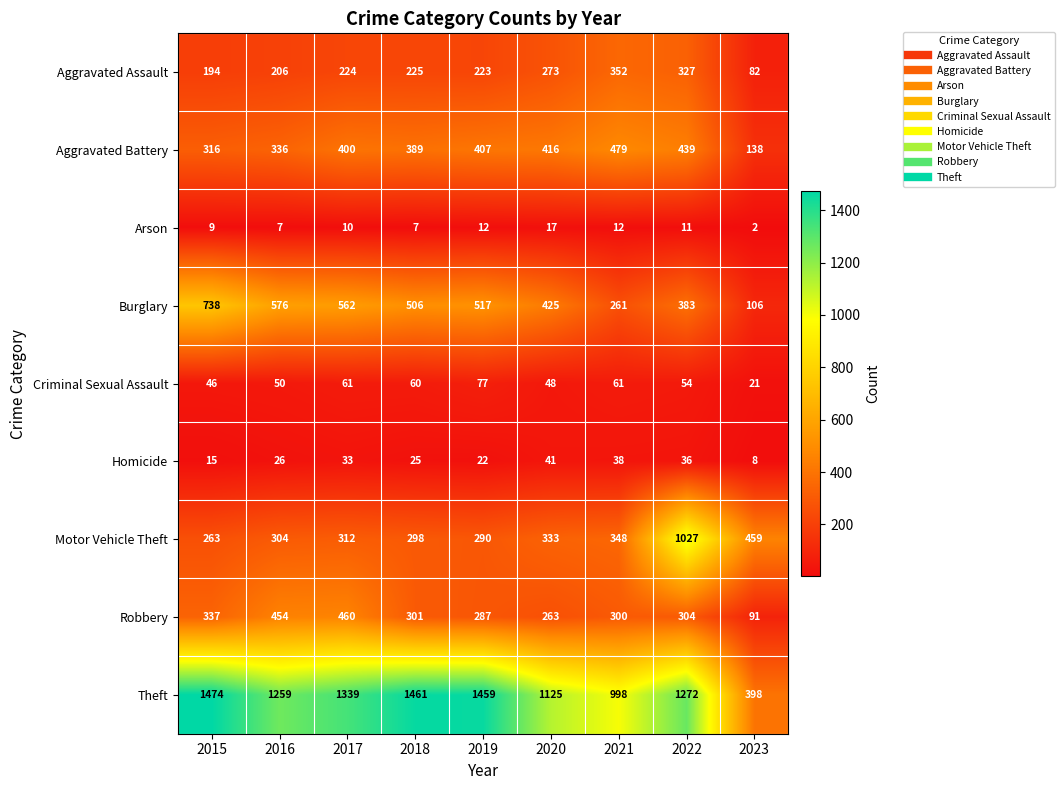

The Burglary series shows 738 at 2015. True or false?

True